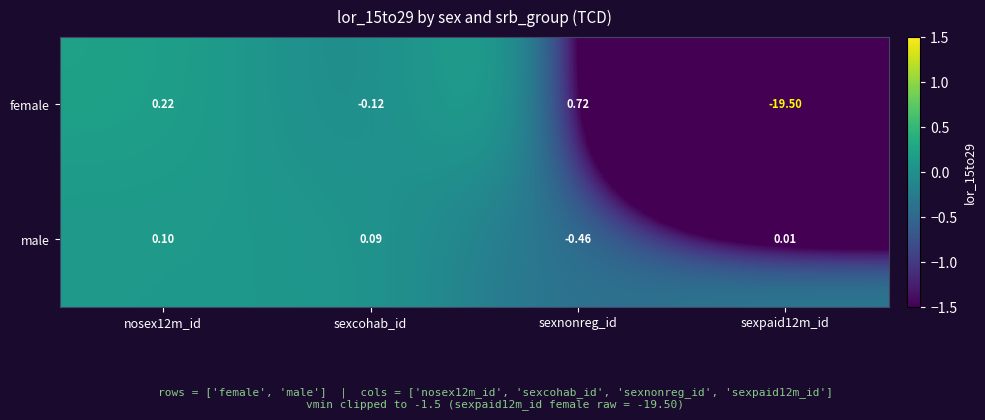

How many values in female are below zero?

2